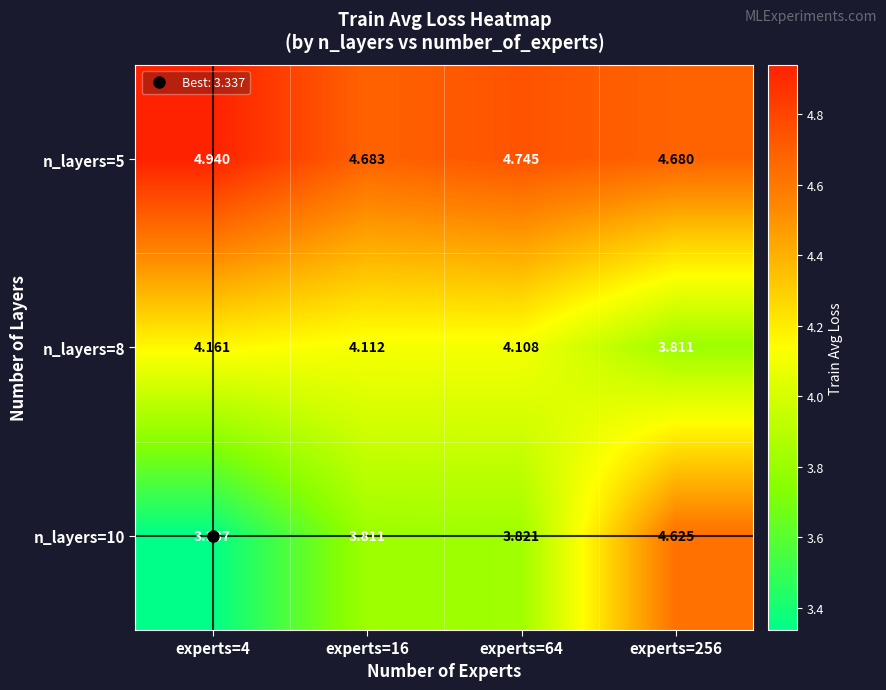

Is the value of n_layers=5 at experts=64 greater than the value of n_layers=8 at experts=4?

Yes